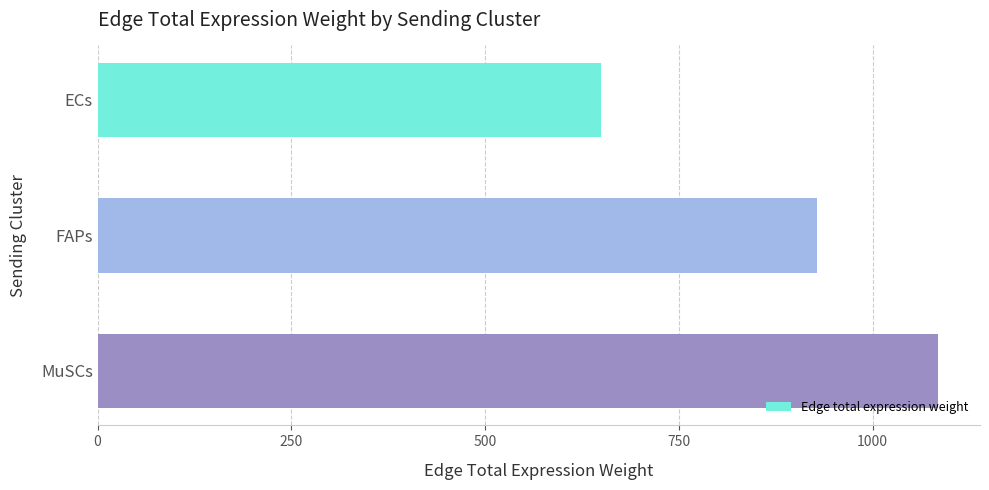

What is the approximate value at MuSCs?

1084.5